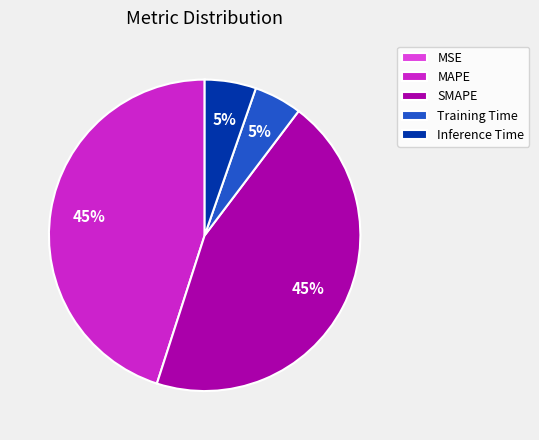

True or false: Training Time accounts for 5% of the total.

True